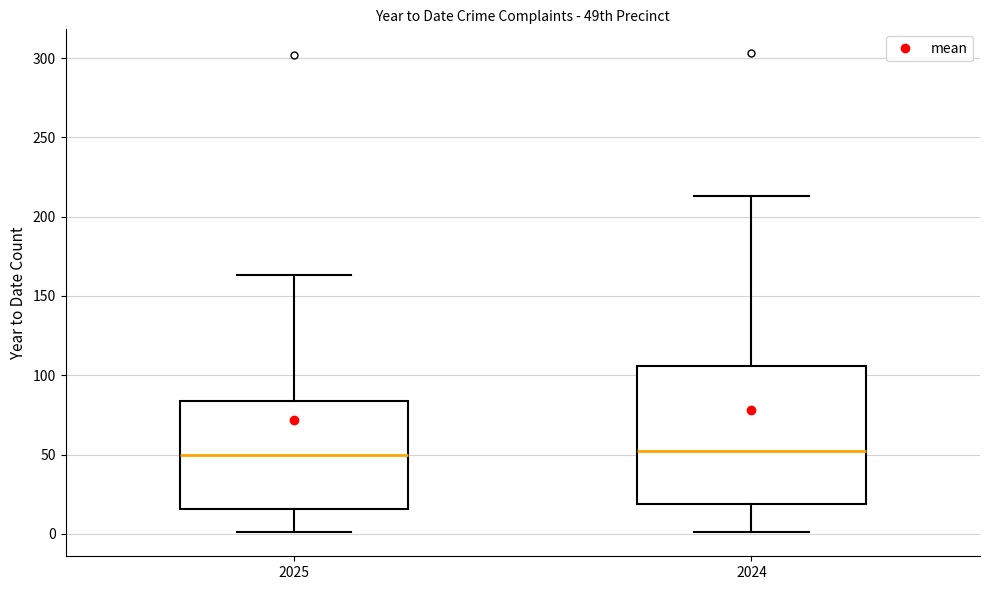

Reading left to right, transcribe this box plot: for each box, give where its median line is, the range the box spans, and where its two whiskers end, as read against the y-axis. The values are not printed on the chart, so give them approximately, as read against the axis.

2025: median 50, box 15 to 85, whiskers 0 to 165
2024: median 50, box 20 to 105, whiskers 0 to 215